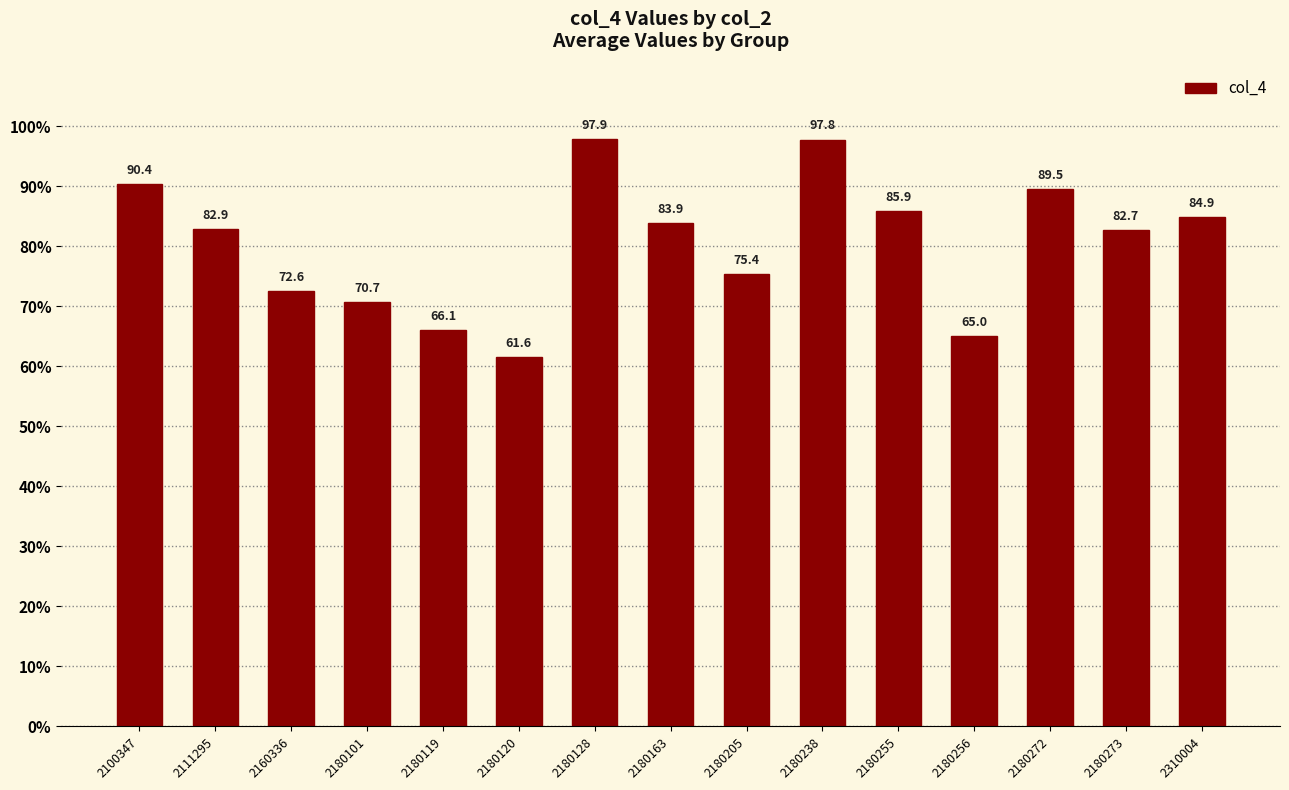

Reading left to right, what are all the values shown in this chart?

2100347=90.4	2111295=82.9	2160336=72.6	2180101=70.7	2180119=66.1	2180120=61.6	2180128=97.9	2180163=83.9	2180205=75.4	2180238=97.8	2180255=85.9	2180256=65.0	2180272=89.5	2180273=82.7	2310004=84.9